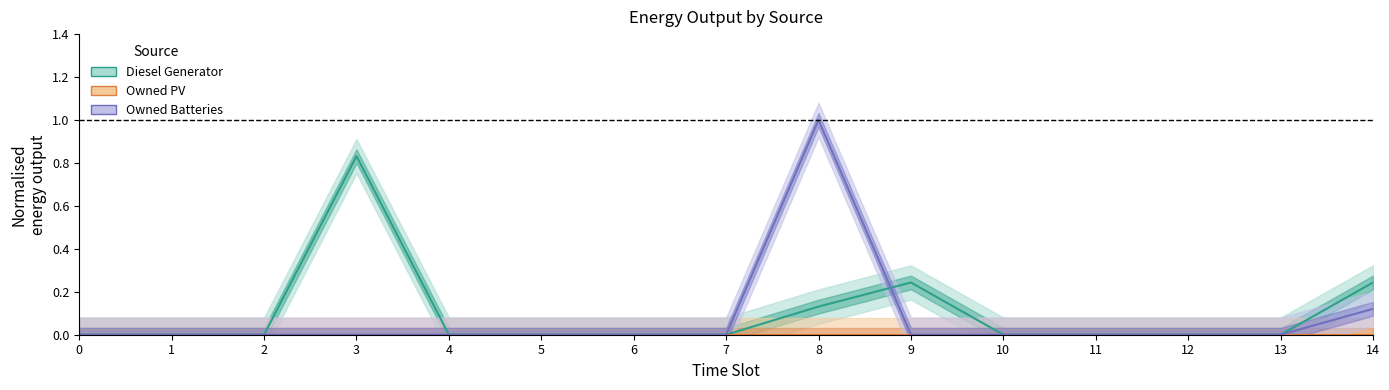

The Diesel Generator series shows 0.0 at 12. True or false?

True